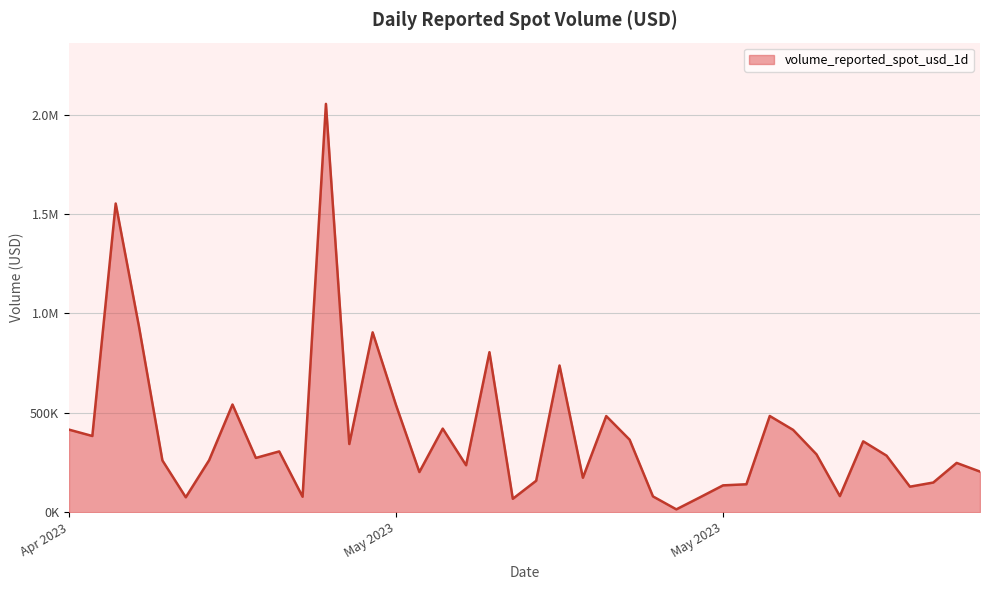

Is this an area chart (filled region under the line)?

Yes